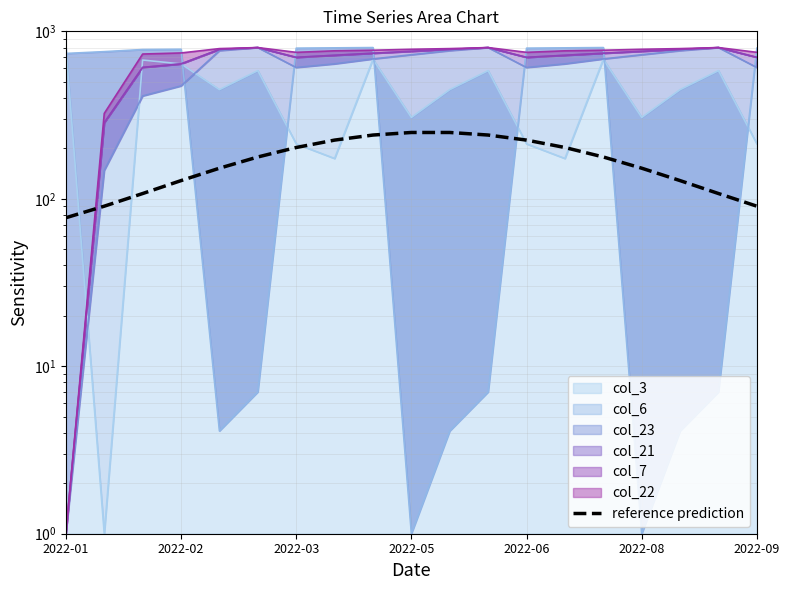

What is the average value?

169.5